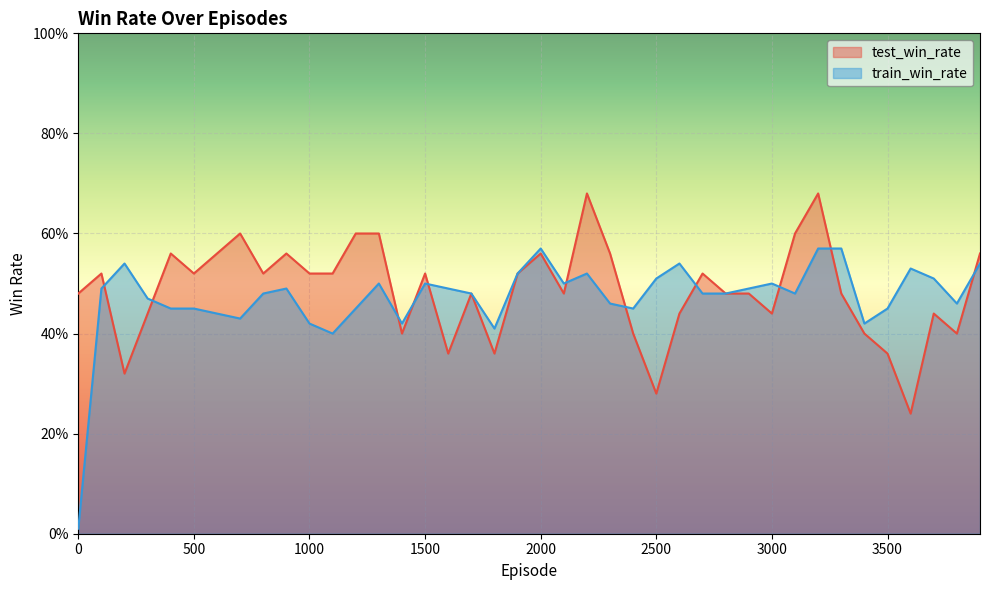

Reading right to left, transcribe all the data shown in this chart.

test_win_rate: 0.6	0.4	0.4	0.2	0.4	0.4	0.5	0.7	0.6	0.4	0.5	0.5	0.5	0.4	0.3	0.4	0.6	0.7	0.5	0.6	0.5	0.4	0.5	0.4	0.5	0.4	0.6	0.6	0.5	0.5	0.6	0.5	0.6	0.6	0.5	0.6	0.4	0.3	0.5	0.5
train_win_rate: 0.5	0.5	0.5	0.5	0.5	0.4	0.6	0.6	0.5	0.5	0.5	0.5	0.5	0.5	0.5	0.5	0.5	0.5	0.5	0.6	0.5	0.4	0.5	0.5	0.5	0.4	0.5	0.5	0.4	0.4	0.5	0.5	0.4	0.4	0.5	0.5	0.5	0.5	0.5	0.0